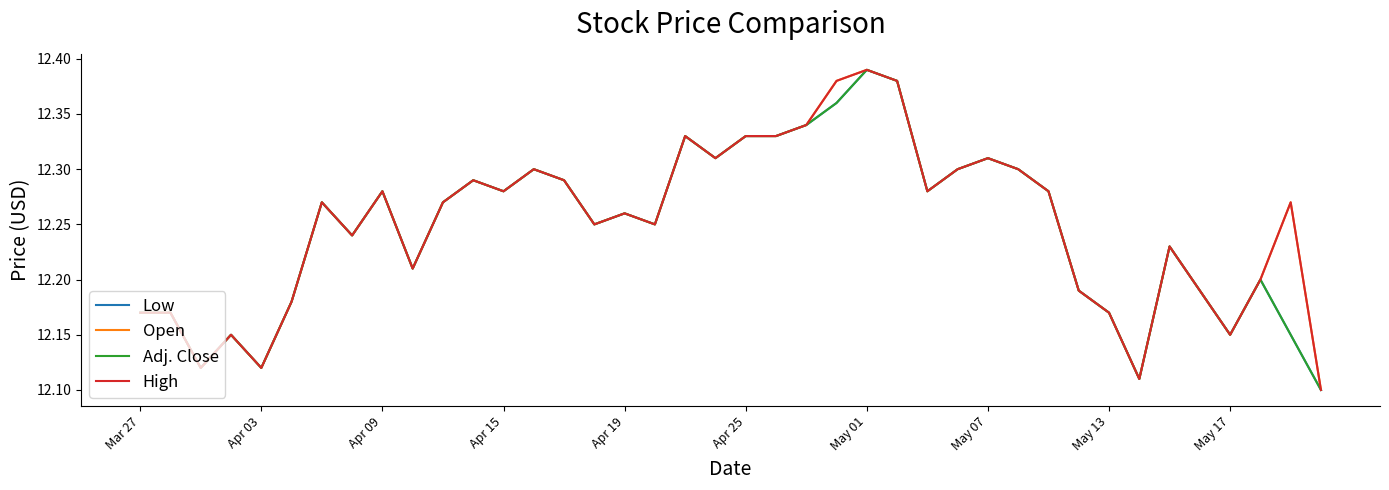

Does the chart have visible grid lines?

No